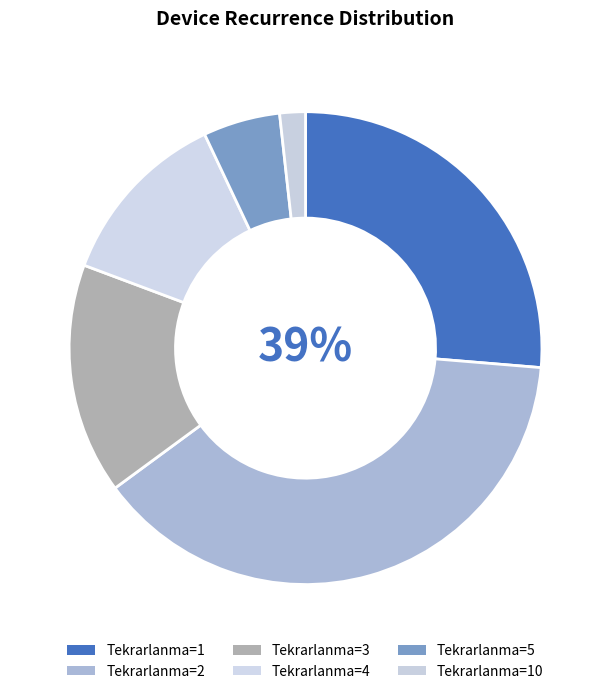

Rank the categories by value from highest to lowest.

2, 1, 3, 4, 5, 10